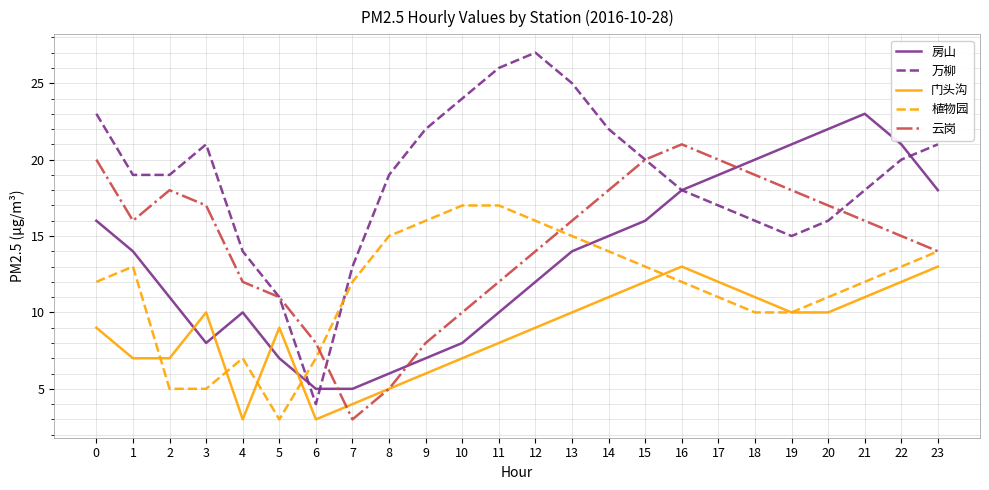

Reading left to right, what are all the values shown in this chart?

房山: 16	14	11	8	10	7	5	5	6	7	8	10	12	14	15	16	18	19	20	21	22	23	21	18
万柳: 23	19	19	21	14	11	4	13	19	22	24	26	27	25	22	20	18	17	16	15	16	18	20	21
门头沟: 9	7	7	10	3	9	3	4	5	6	7	8	9	10	11	12	13	12	11	10	10	11	12	13
植物园: 12	13	5	5	7	3	7	12	15	16	17	17	16	15	14	13	12	11	10	10	11	12	13	14
云岗: 20	16	18	17	12	11	8	3	5	8	10	12	14	16	18	20	21	20	19	18	17	16	15	14